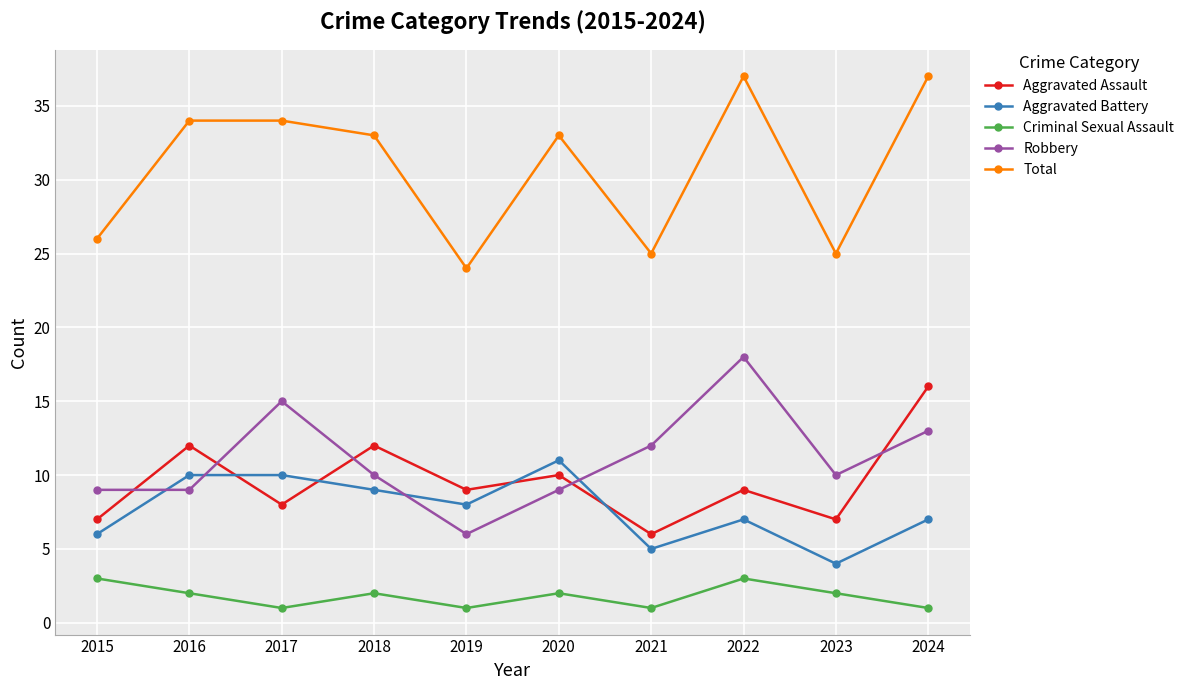

True or false: Robbery and Aggravated Assault cross at least once.

True